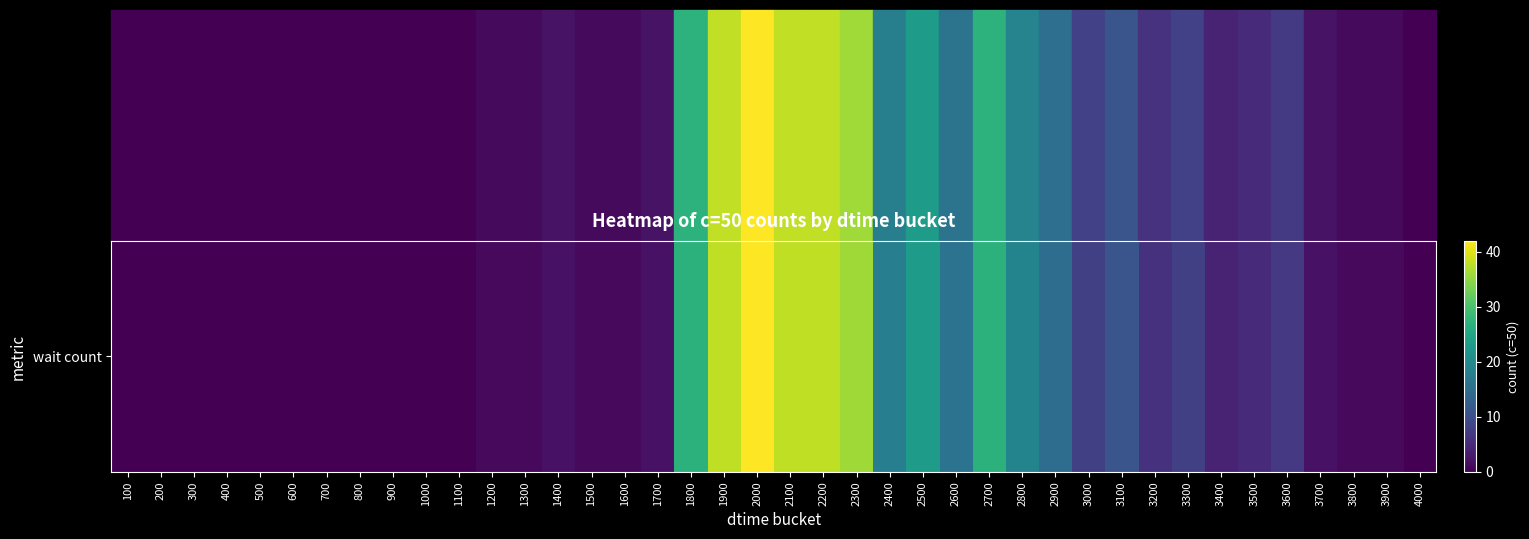

The chart shows a value of 0 at 800. True or false?

True